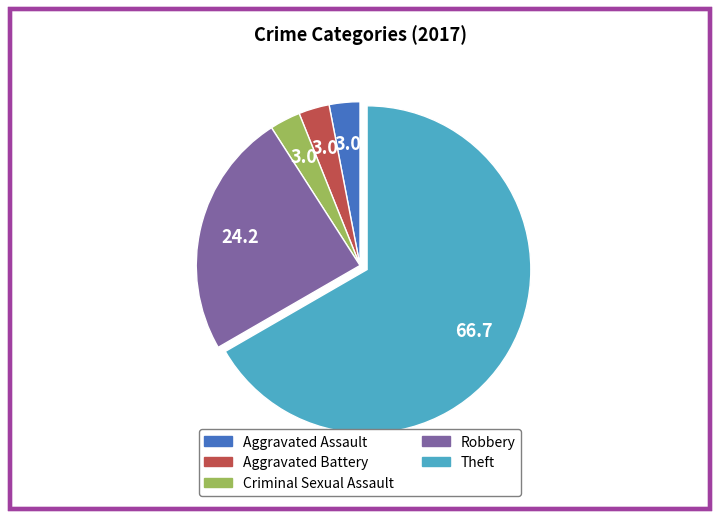

Is it true that Aggravated Battery is 3% of the pie?

True